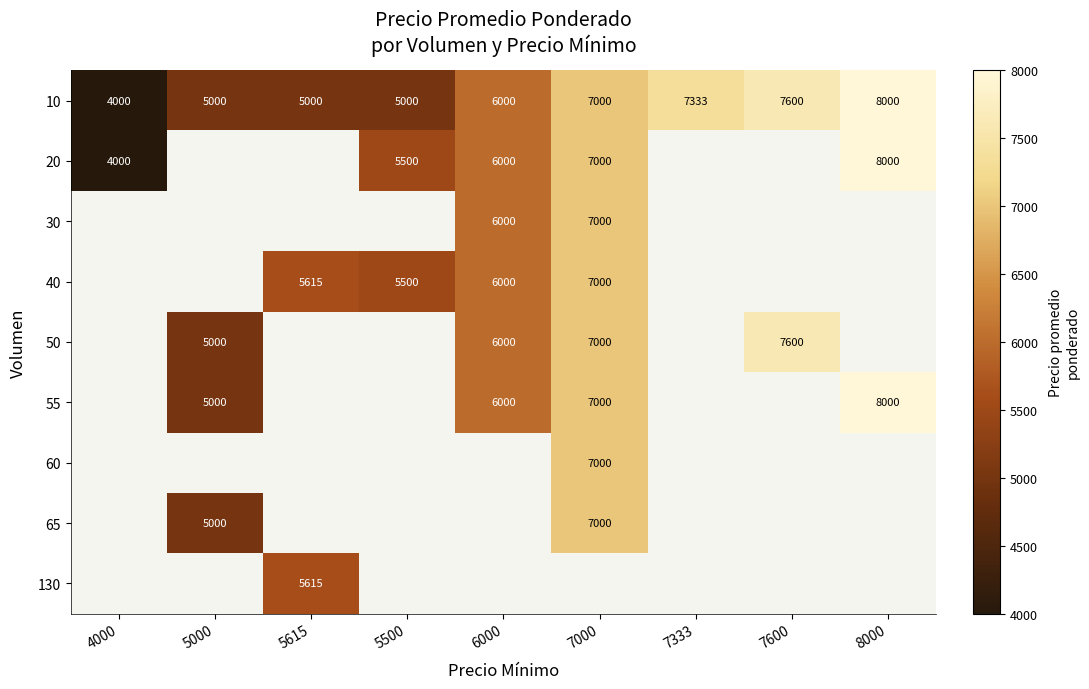

What is the difference between the second highest and second lowest values in the 10 series?

2600